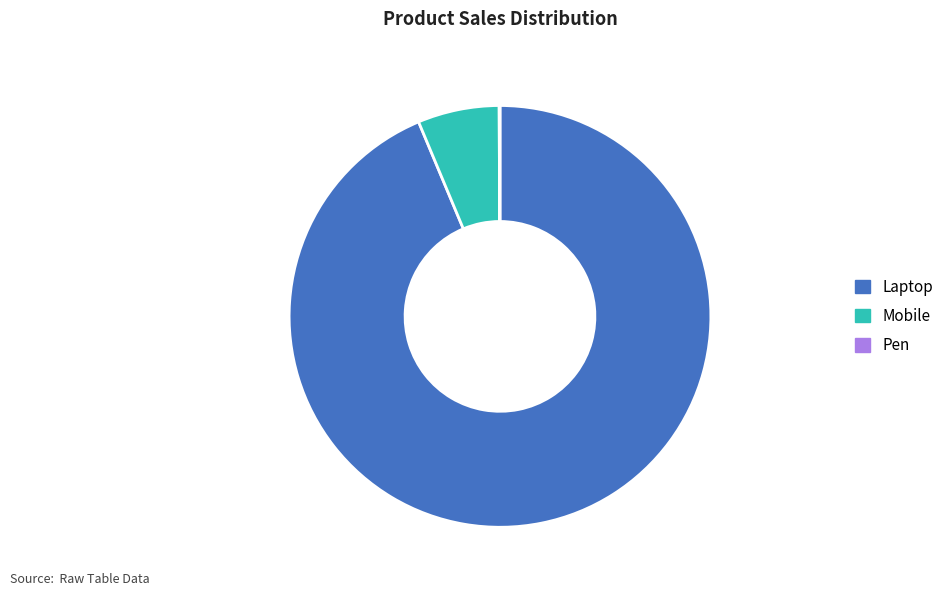

True or false: Mobile accounts for 6% of the total.

True